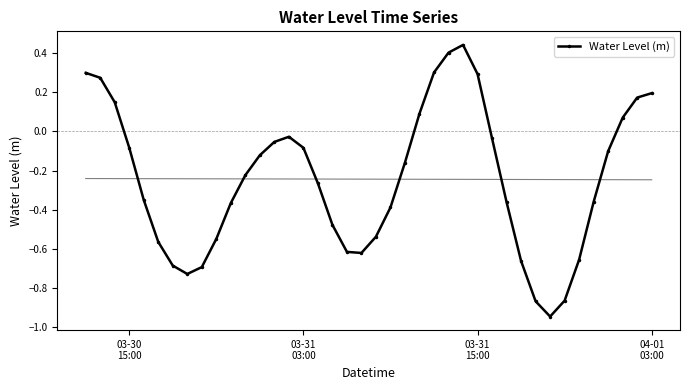

True or false: Water Level (m) has more than 0 points higher than both neighbors.

True